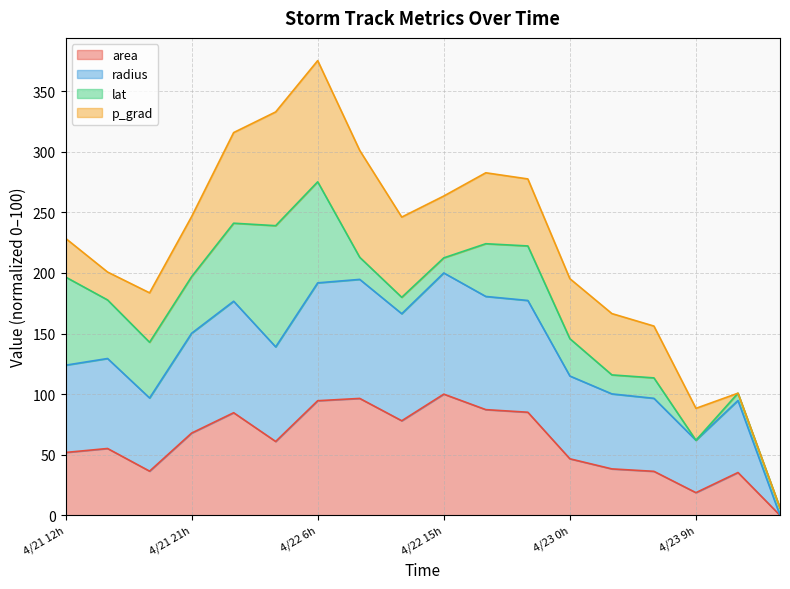

At which label does area first exceed 60?

4/21 21h